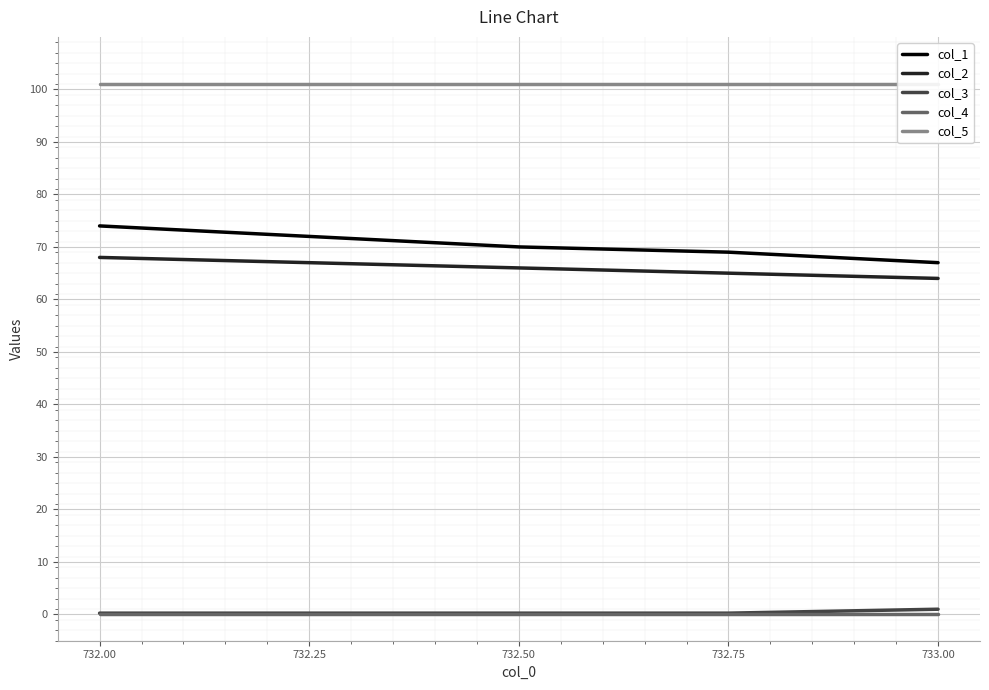

What is the average value of the col_1 series?

70.4